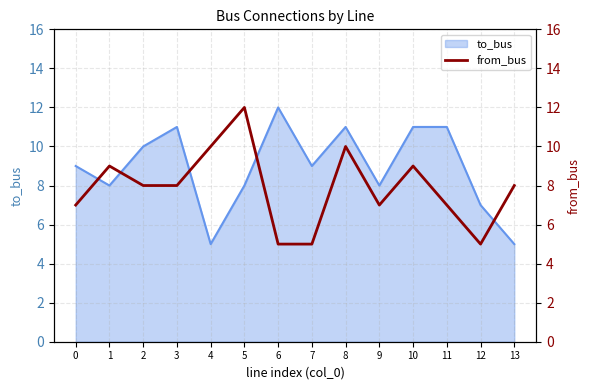

True or false: there are more than 2 points higher than both neighbors.

True